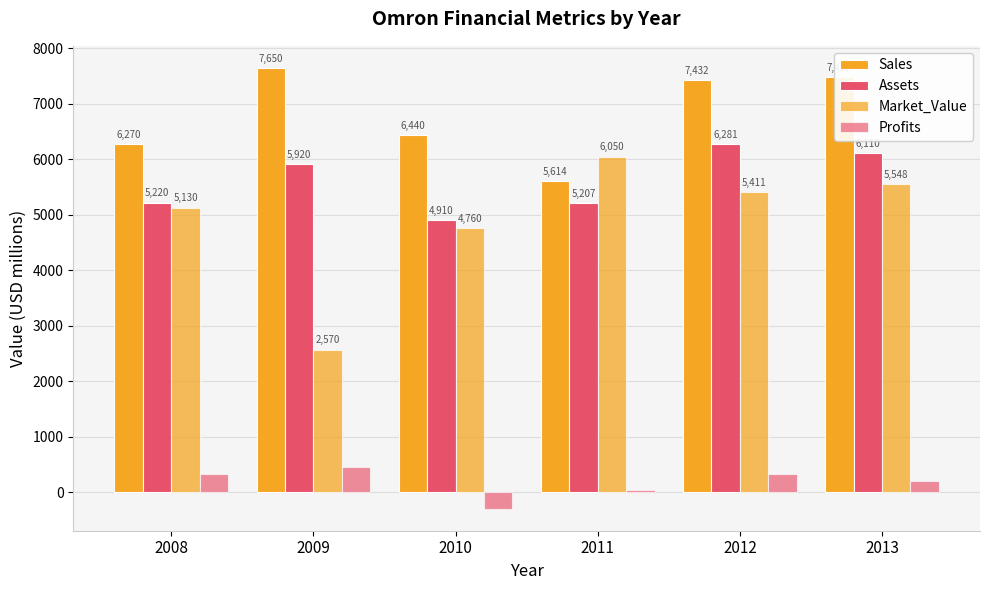

Reading left to right, what are all the values shown in this chart?

Sales: 6270.0	7650.0	6440.0	5614.0	7432.0	7483.0
Assets: 5220.0	5920.0	4910.0	5207.0	6281.0	6110.0
Market_Value: 5130.0	2570.0	4760.0	6050.0	5411.0	5548.0
Profits: 330.0	460.0	-300.0	37.6	322.2	198.0